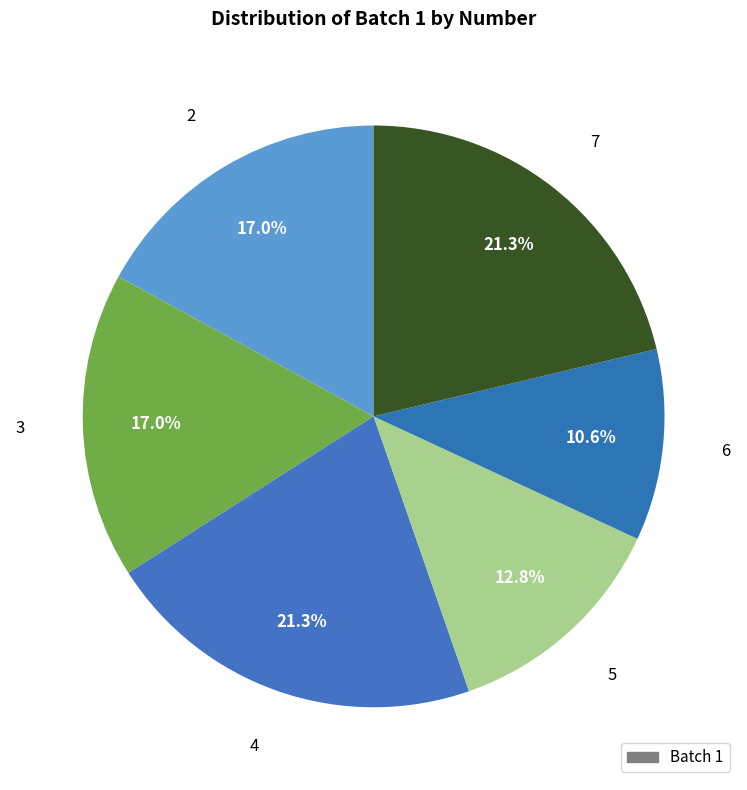

To the nearest percent, what is the difference between the largest and smallest slice percentages?

11%